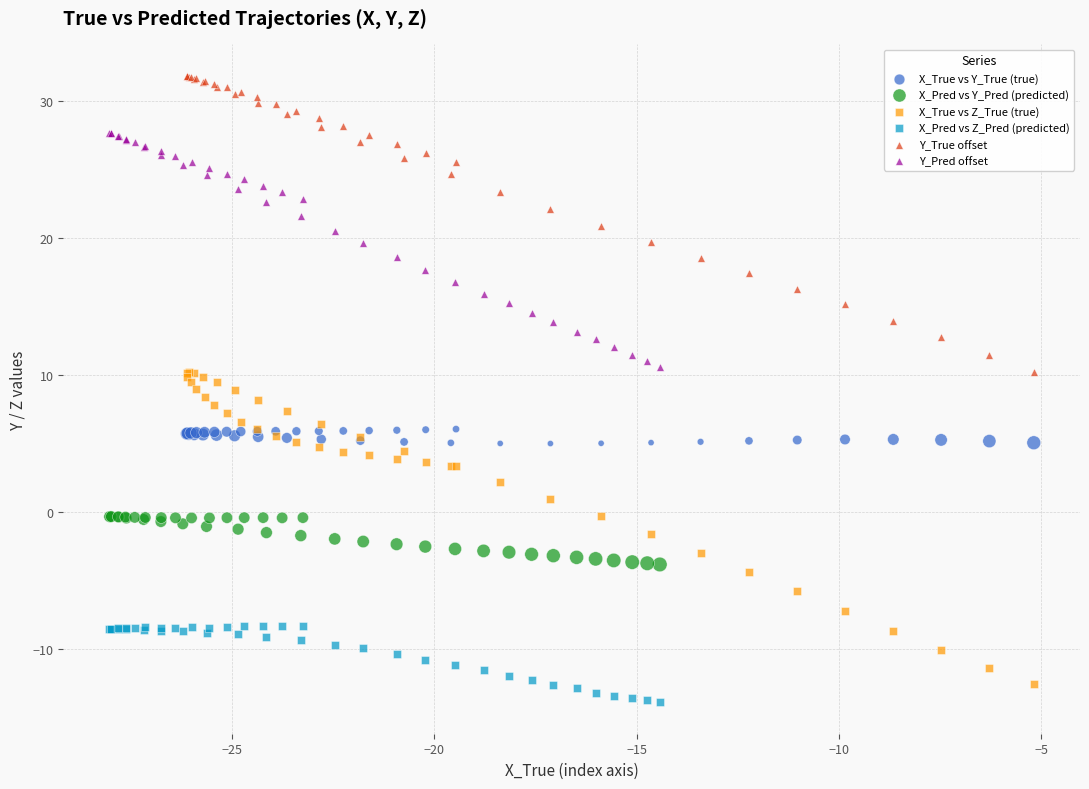

Which series contains the highest Y value?

Y_True offset